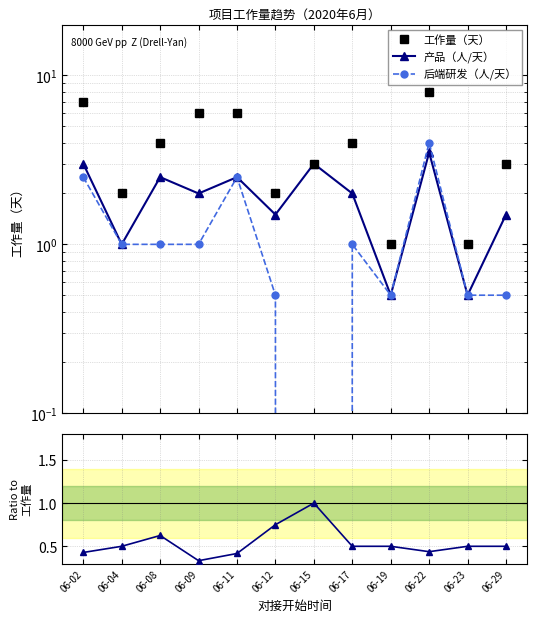

What is the value of the 产品（人/天） point at the 3rd from the left?

2.5